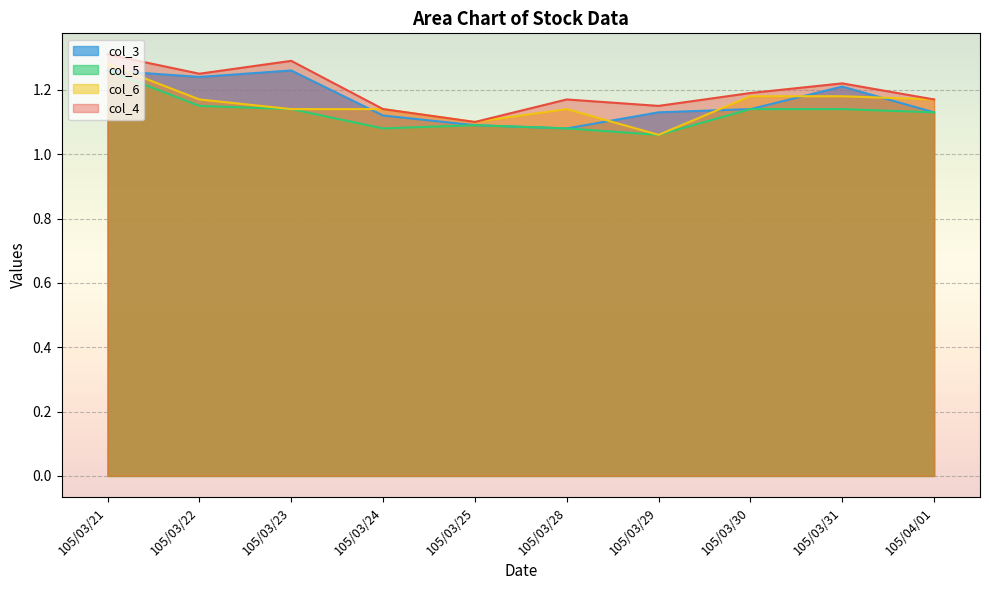

How many interior local valleys does the col_5 series have?

2